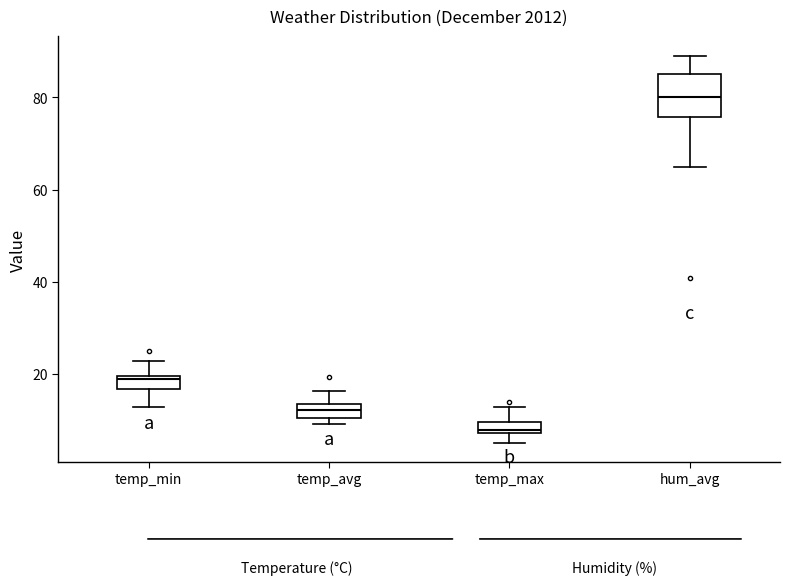

Which box has the highest median line?

hum_avg